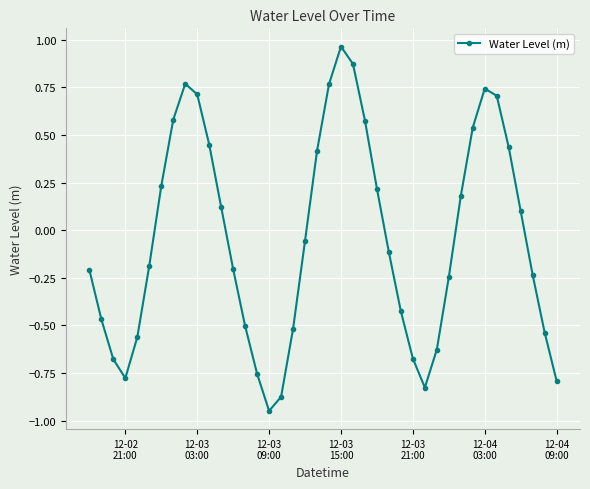

What is the difference between the second highest and minimum values?

1.8